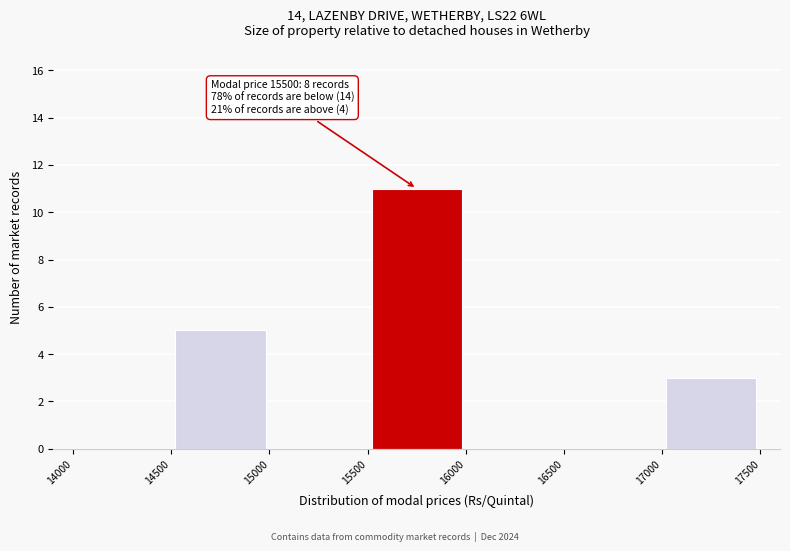

Which range on the x-axis has the tallest bar?

15500 to 16000